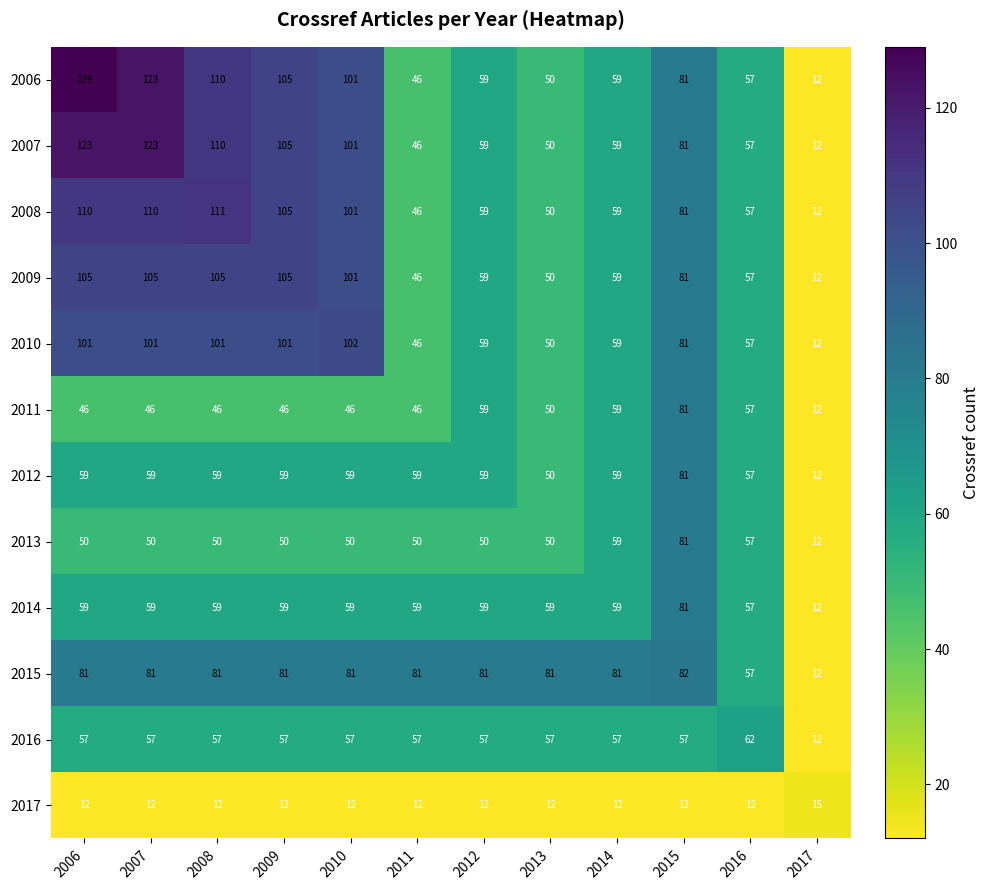

What is the spread (max minus min) of values at 2011?

69